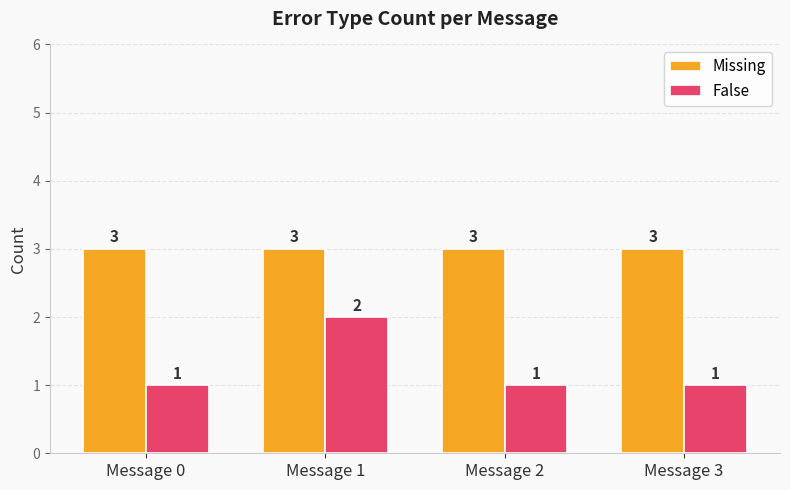

Rank the series by their maximum value, from lowest to highest.

False, Missing